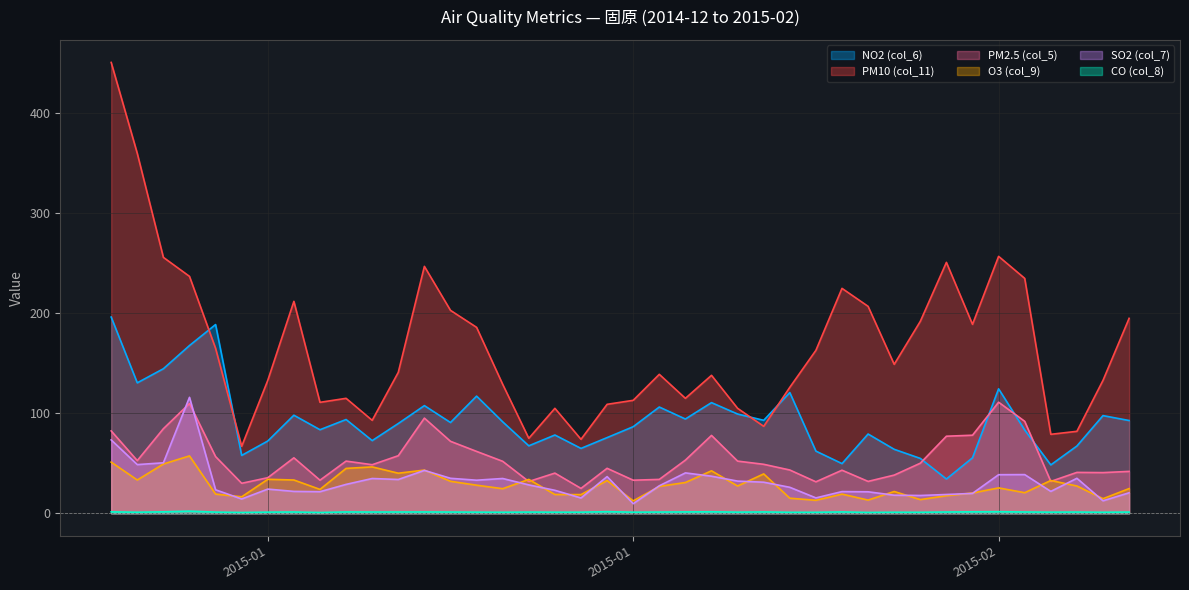

At how many categories does at least one series exceed 238?

6